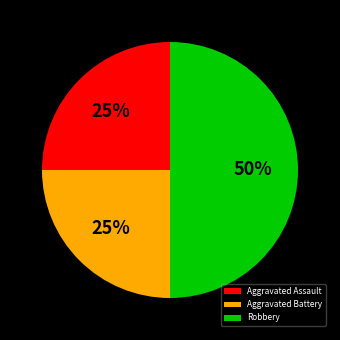

To the nearest percent, what is the combined percentage of Aggravated Assault and Aggravated Battery?

50%